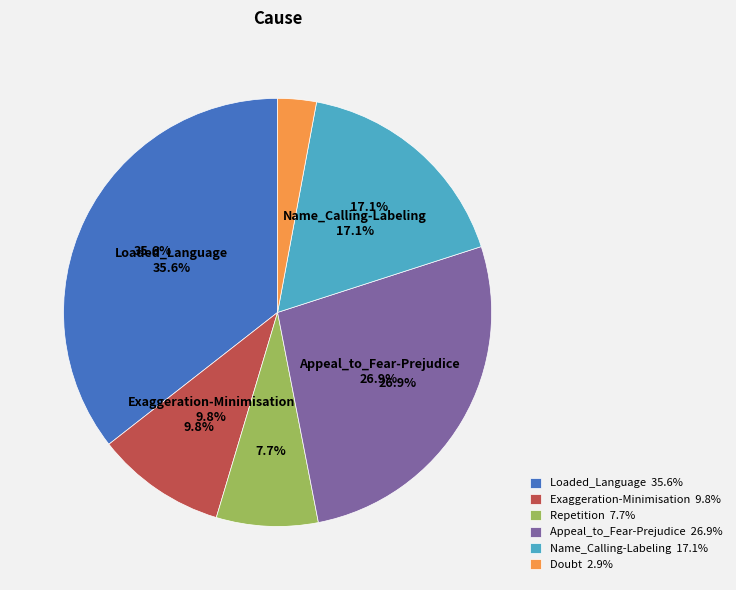

To the nearest percent, what is the average slice percentage?

17%